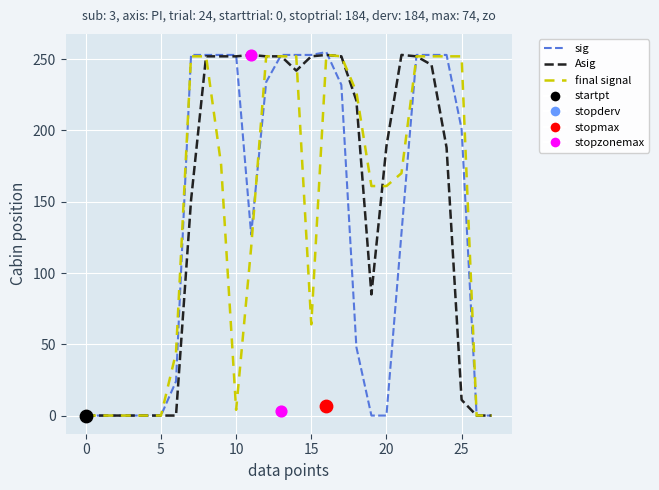

At how many categories does at least one series exceed 185?

18